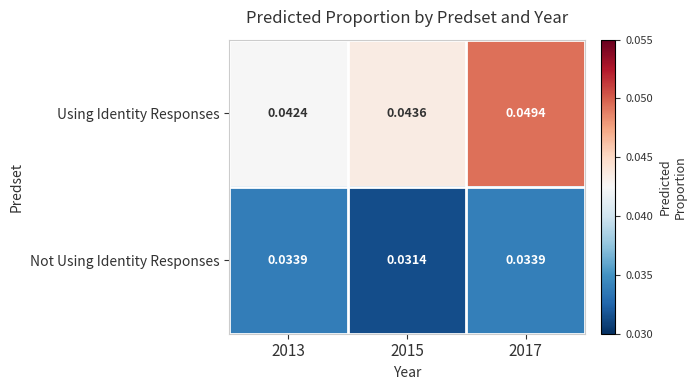

Is the value of Not Using Identity Responses at 2013 greater than the value of Using Identity Responses at 2017?

No